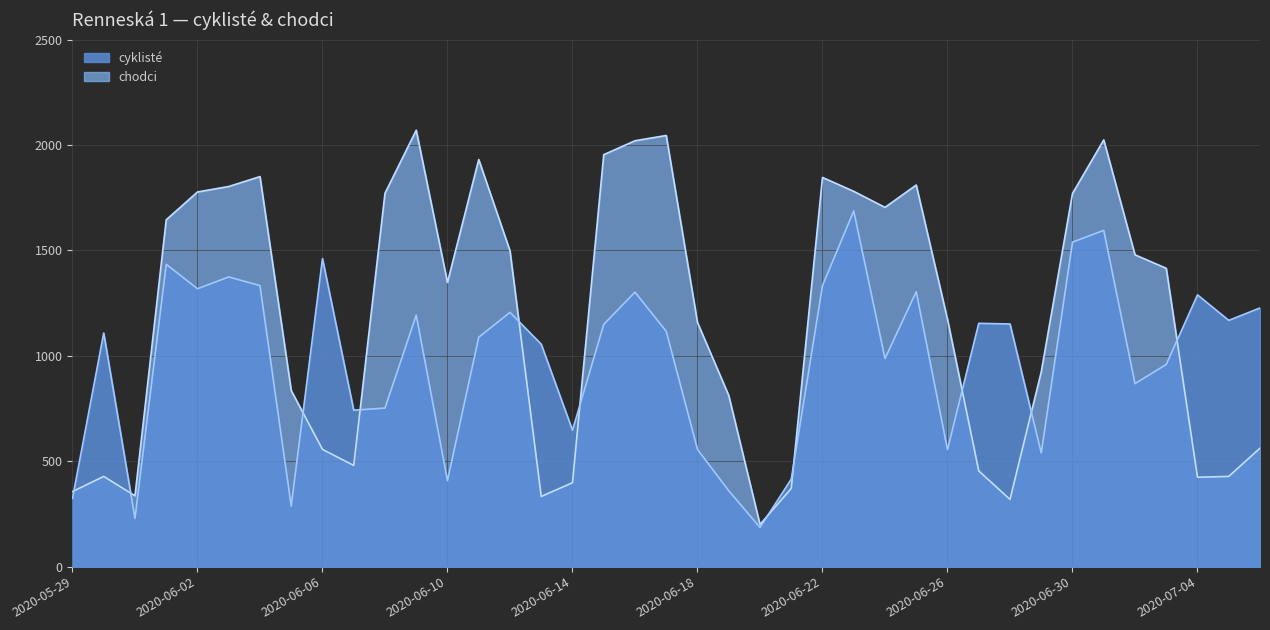

Between 2020-06-08 and 2020-06-22, which series saw the biggest shift?

cyklisté